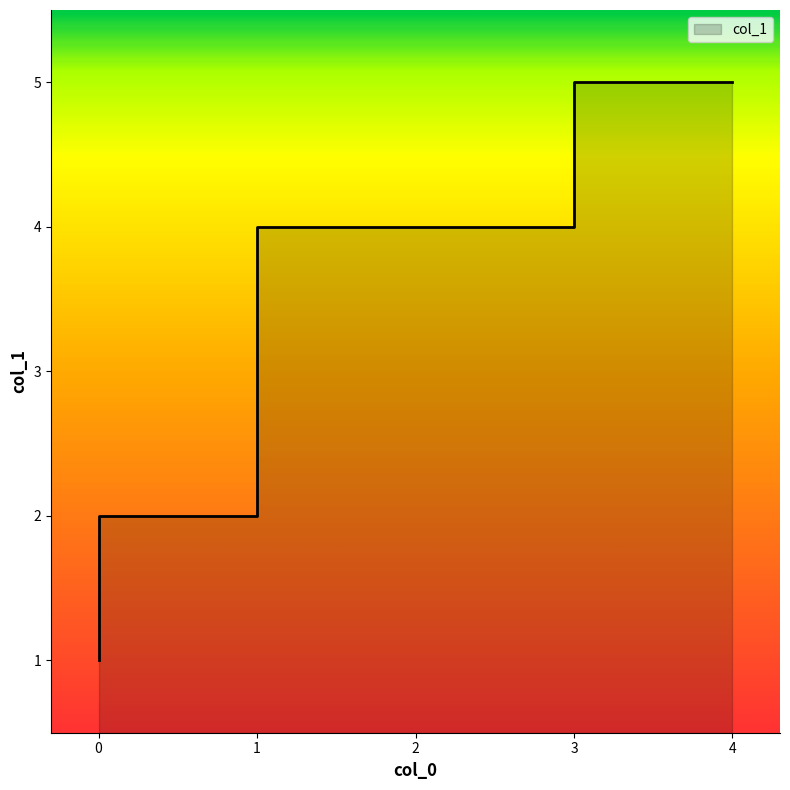

Does the chart have visible grid lines?

No